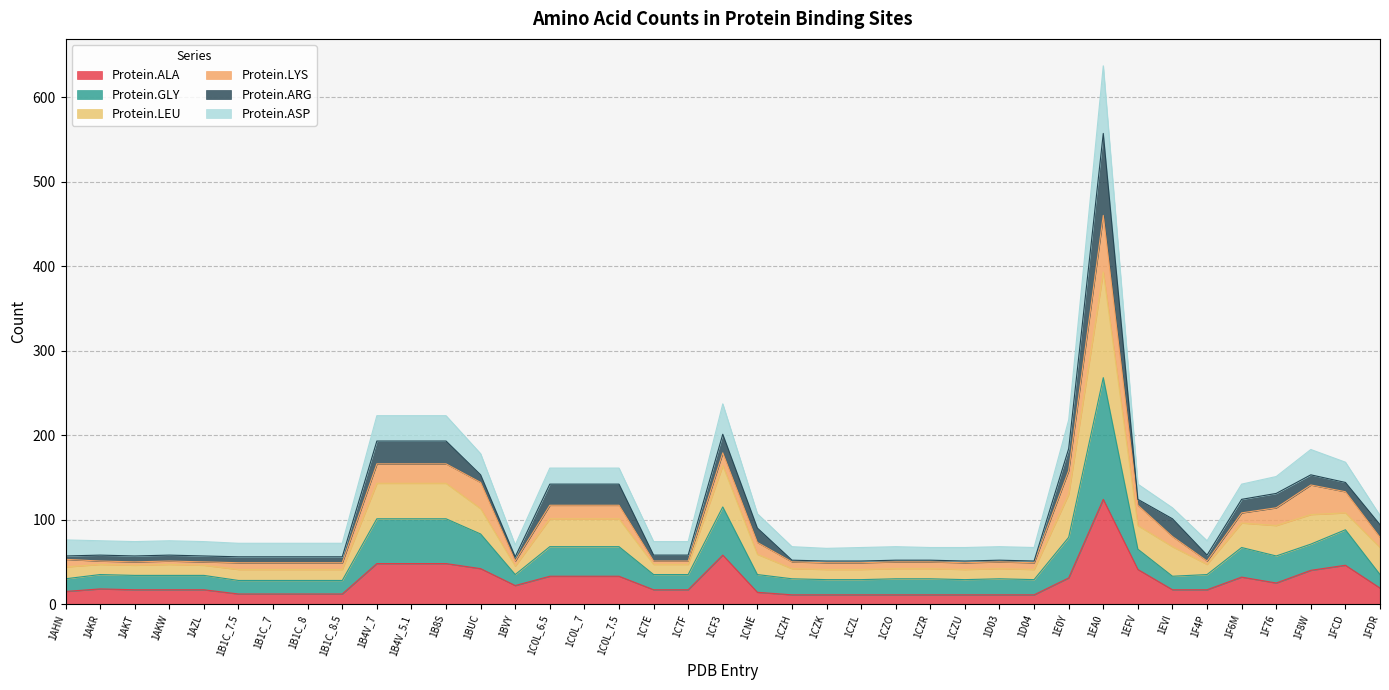

True or false: Protein.ALA has a value of 31 at 1E0Y.

True